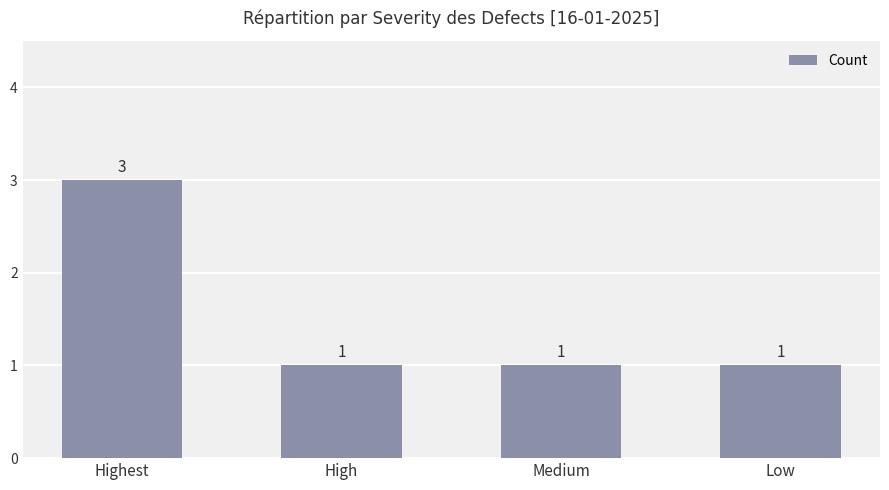

How many data points does each series have?

4